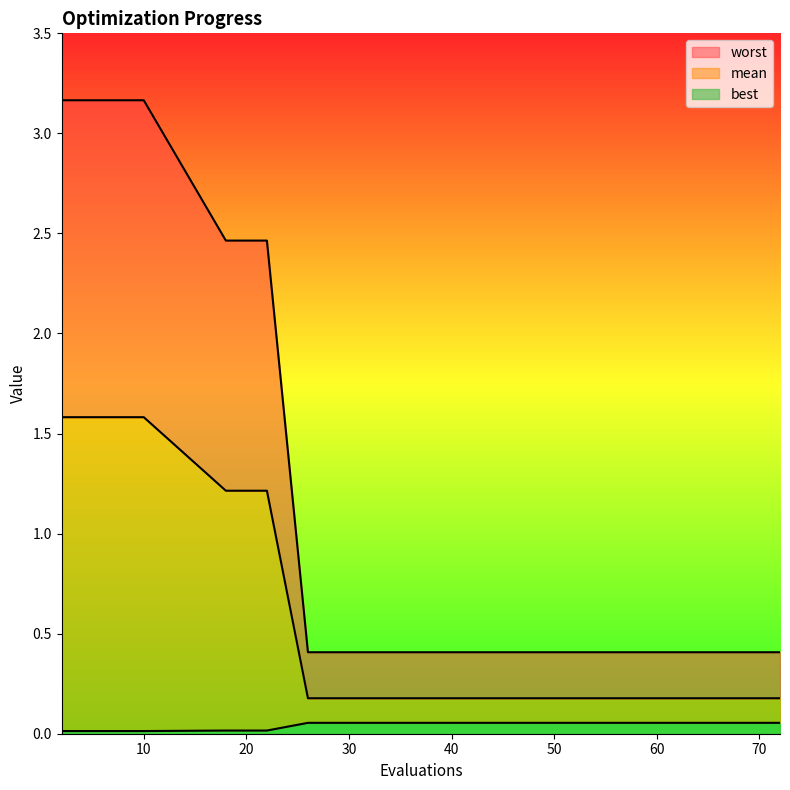

The value of worst at 44 is 0.4. True or false?

True